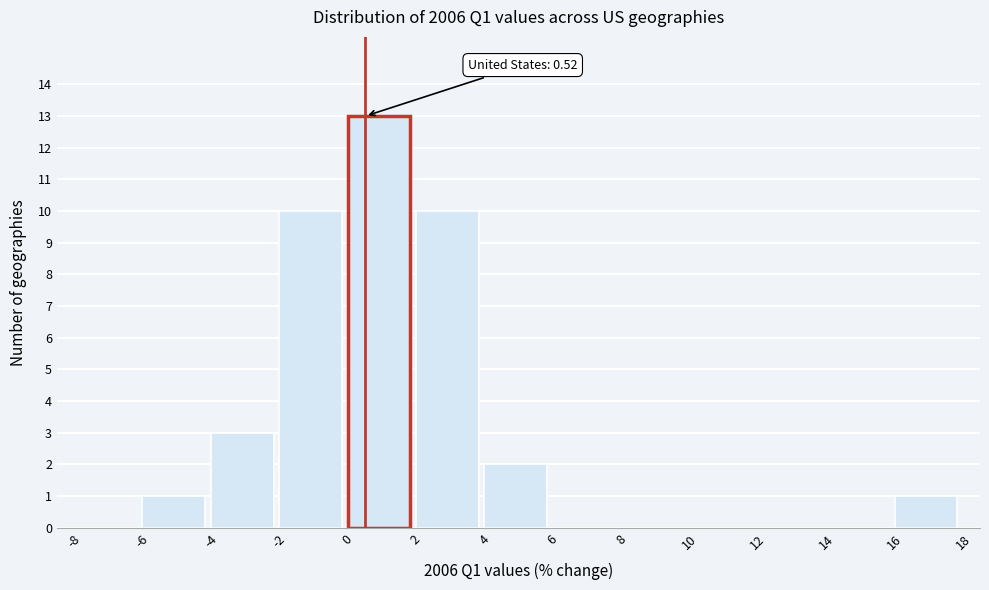

Over which range of the x-axis is the bar tallest?

0 to 2